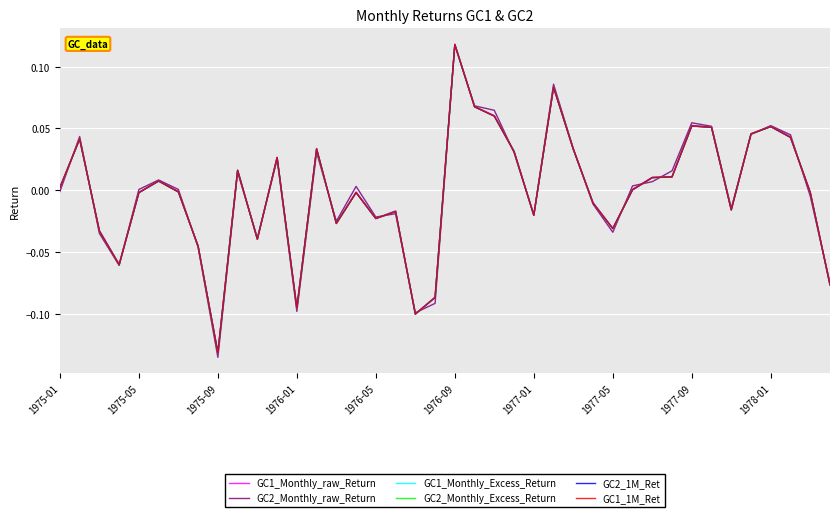

How many interior local peaks does the GC2_1M_Ret series have?

11